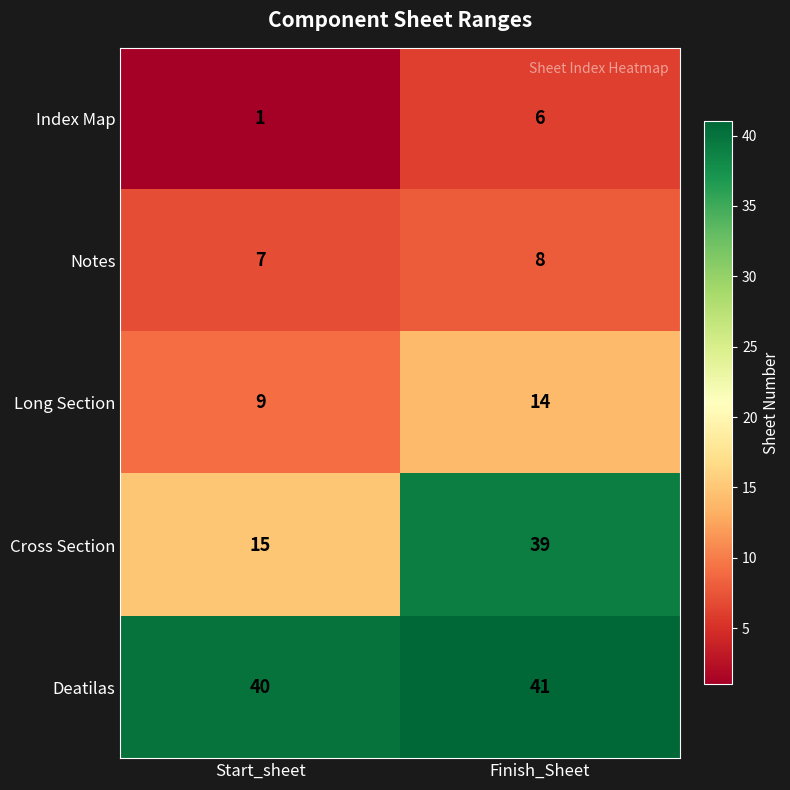

Rank the series at Start_sheet from lowest to highest value.

Index Map, Notes, Long Section, Cross Section, Deatilas